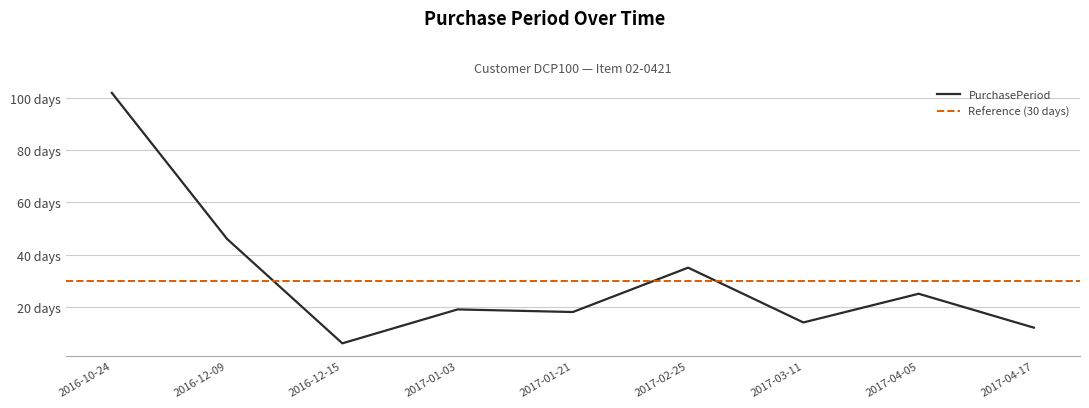

At which category does the data reach its first local valley?

2016-12-15